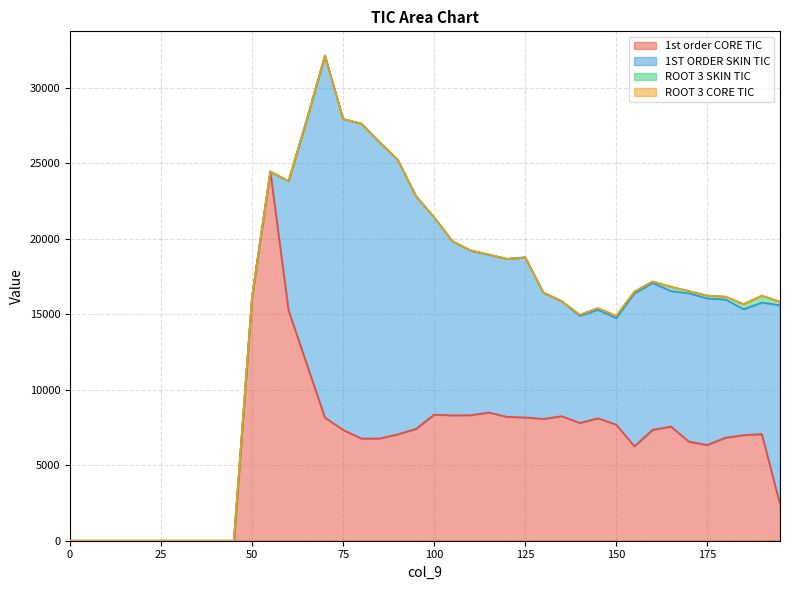

At which label is 1ST ORDER SKIN TIC closest to 11982?

105